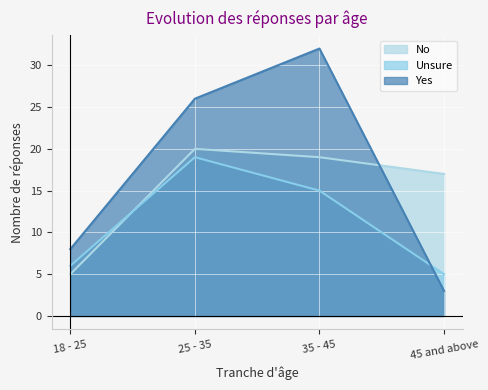

Does the chart display data point markers on the line(s)?

No